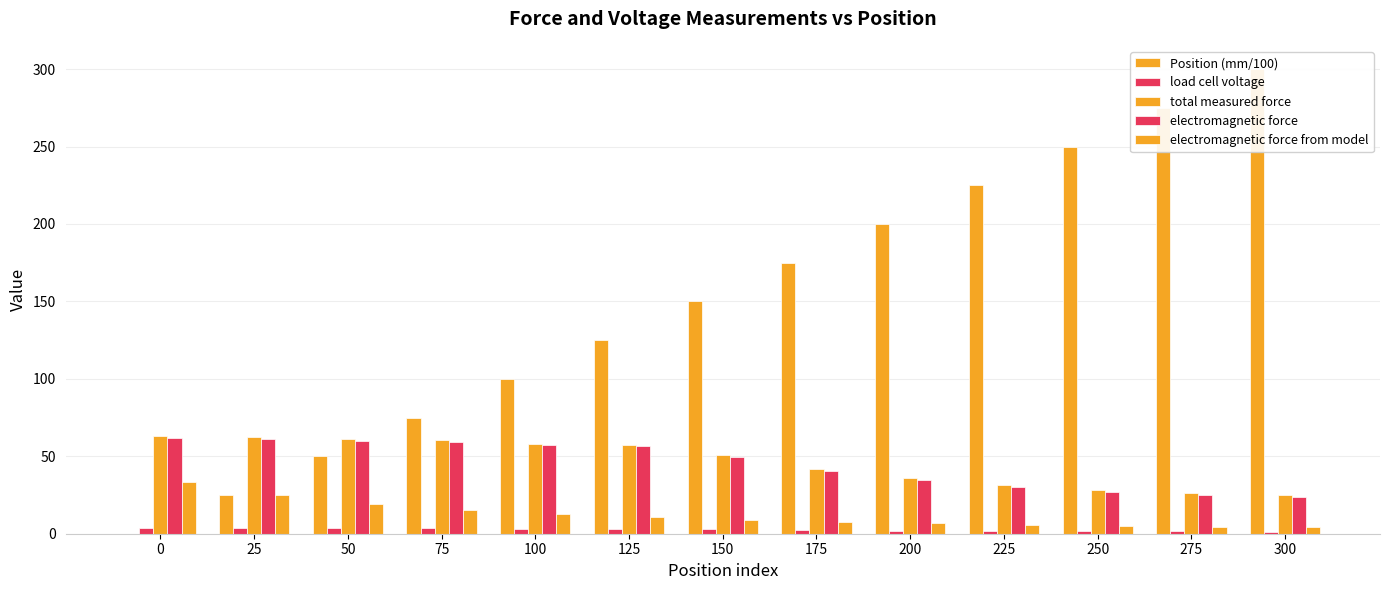

How many bars are there in total?

65